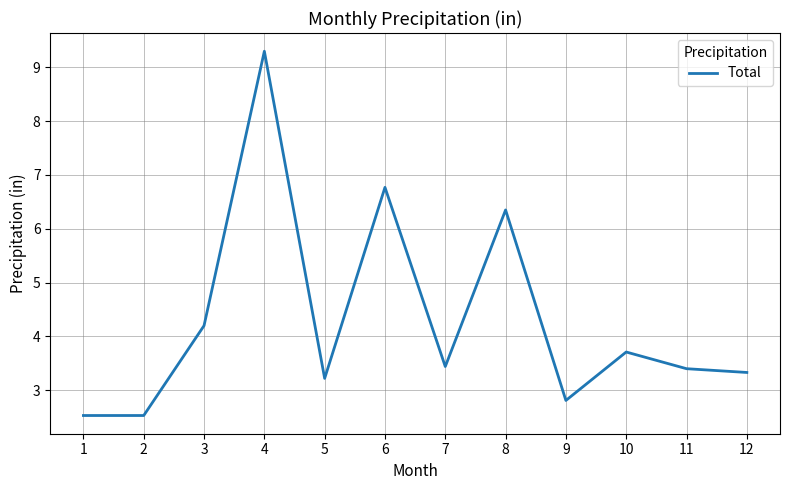

How many categories are shown in the chart?

12